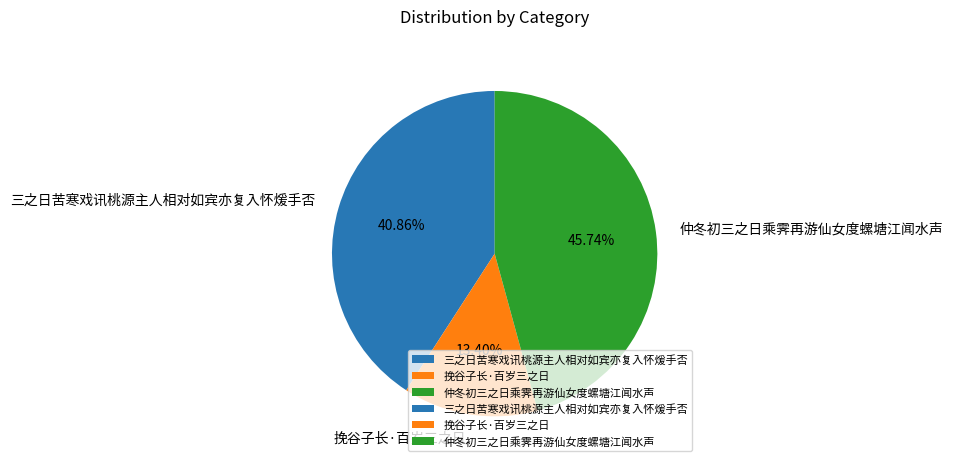

Does any single category account for the majority?

No